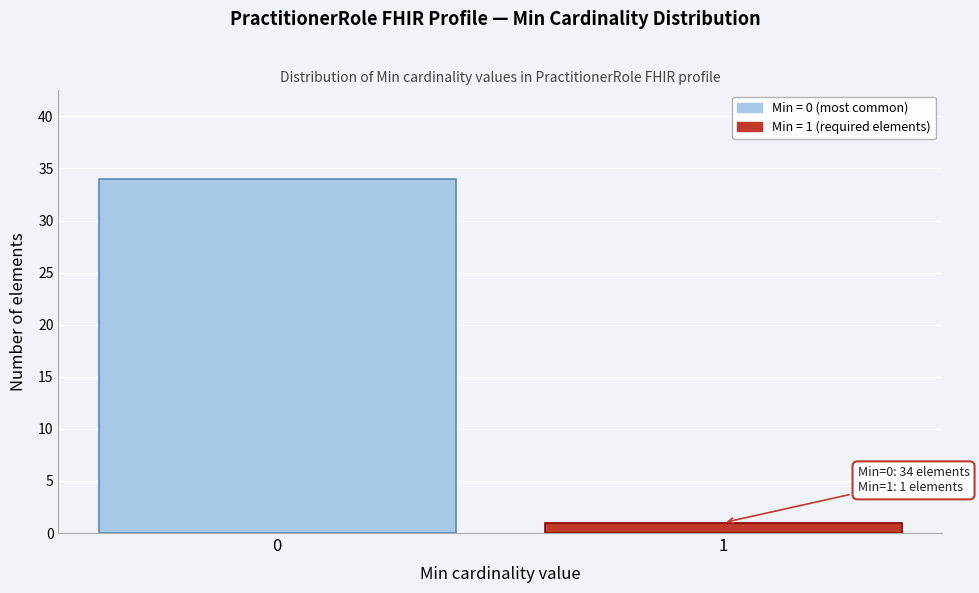

Reading left to right, transcribe all the data shown in this chart.

0=34	1=1